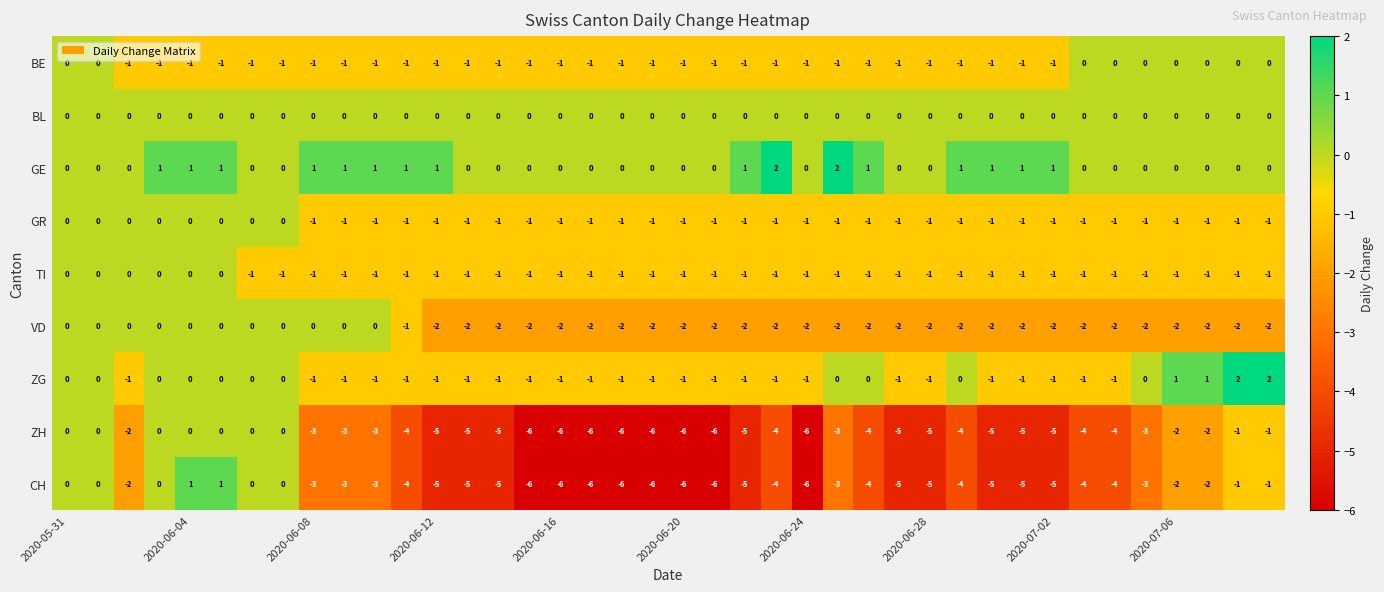

What is the lowest value of the CH series?

-6